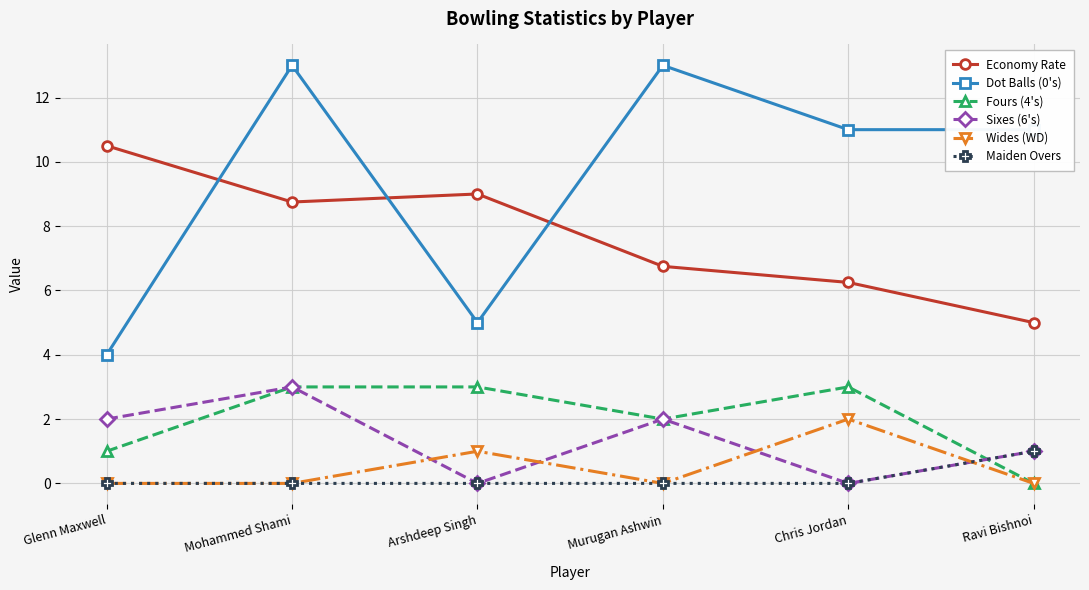

How many lines are shown in the chart?

6